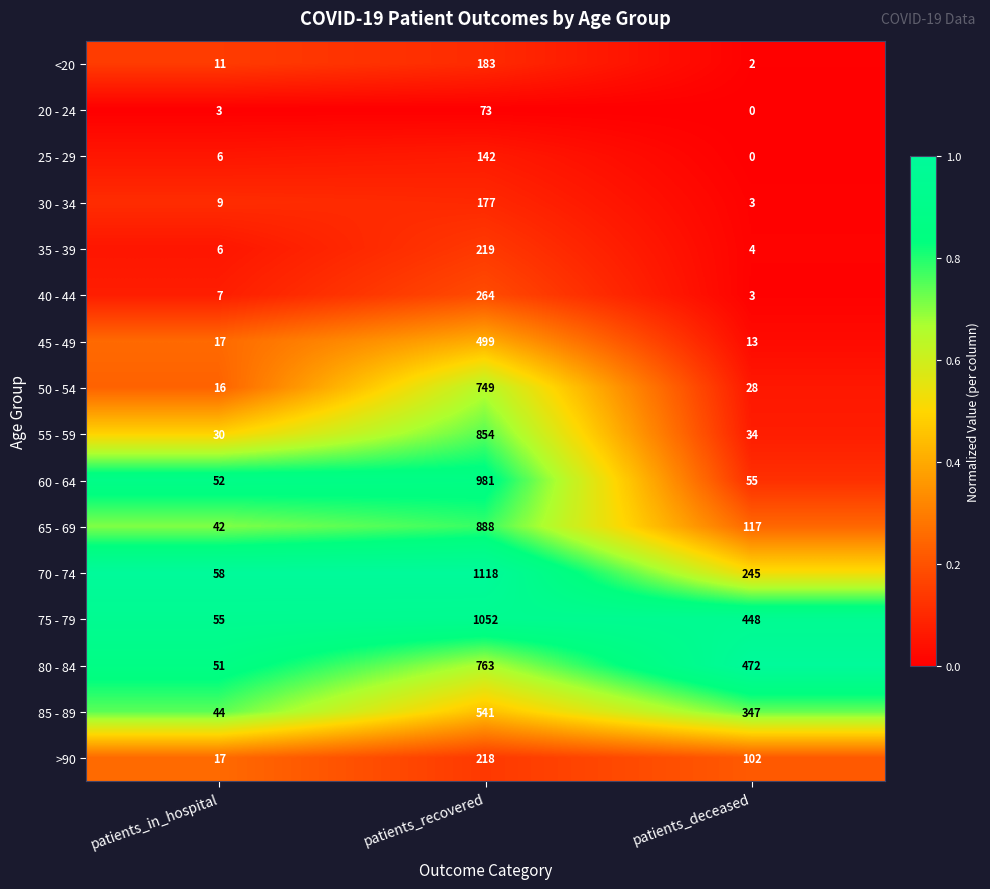

Which label corresponds to the largest value in the chart?

patients_recovered